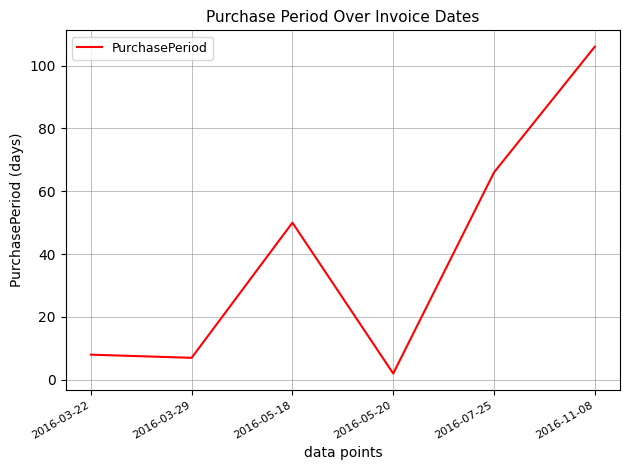

Where is the first local maximum?

2016-05-18